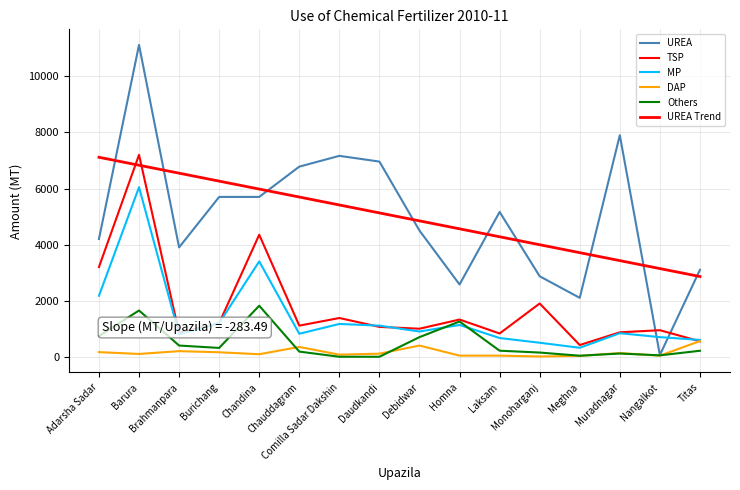

Reading left to right, extract all data points from this chart.

UREA: 4200.0	11120.0	3900.0	5700.0	5700.0	6780.0	7164.0	6960.0	4500.0	2577.0	5165.0	2870.0	2100.0	7900.0	61.1	3100.0
TSP: 3200.0	7200.0	850.0	1200.0	4350.0	1110.0	1382.0	1065.0	1000.0	1327.0	830.0	1900.0	418.0	872.0	947.0	550.0
MP: 2175.0	6045.0	800.0	1200.0	3400.0	820.0	1170.0	1110.0	900.0	1134.0	668.0	500.0	320.0	840.0	700.0	600.0
DAP: 165.0	100.0	200.0	160.0	90.0	350.0	75.0	110.0	400.0	40.0	40.0	10.0	30.0	132.0	40.0	560.0
Others: 738.0	1650.0	400.0	315.0	1820.0	184.0	0.0	0.0	700.0	1257.0	216.0	150.0	37.0	115.0	50.0	214.0
UREA Trend: 7113.5	6830.0	6546.5	6263.0	5979.5	5696.0	5412.6	5129.1	4845.6	4562.1	4278.6	3995.1	3711.6	3428.1	3144.6	2861.2